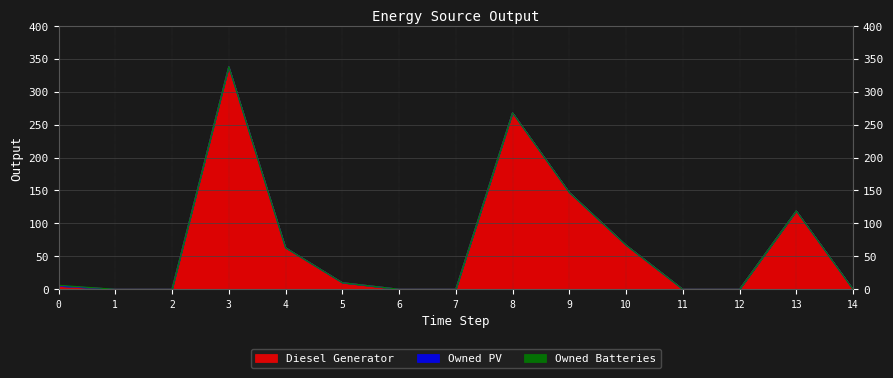

Reading left to right, list all the values displayed in this chart.

Diesel Generator: 0=5	1=0	2=0	3=338	4=63	5=10	6=0	7=0	8=268	9=147	10=67	11=0	12=0	13=119	14=0
Owned PV: 0=0	1=0	2=0	3=0	4=0	5=0	6=0	7=0	8=0	9=0	10=0	11=0	12=0	13=0	14=0
Owned Batteries: 0=1	1=0	2=0	3=0	4=0	5=0	6=0	7=0	8=0	9=0	10=0	11=0	12=0	13=0	14=0